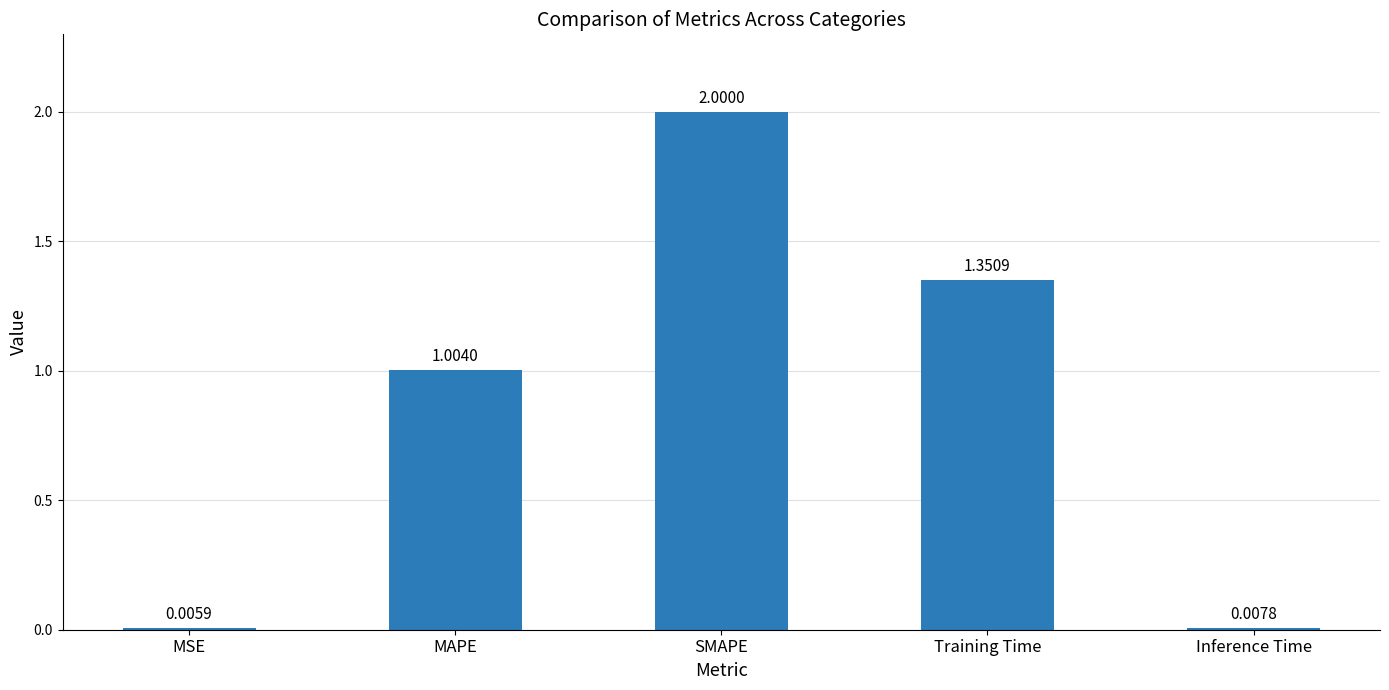

What is the sum of all values?

4.4